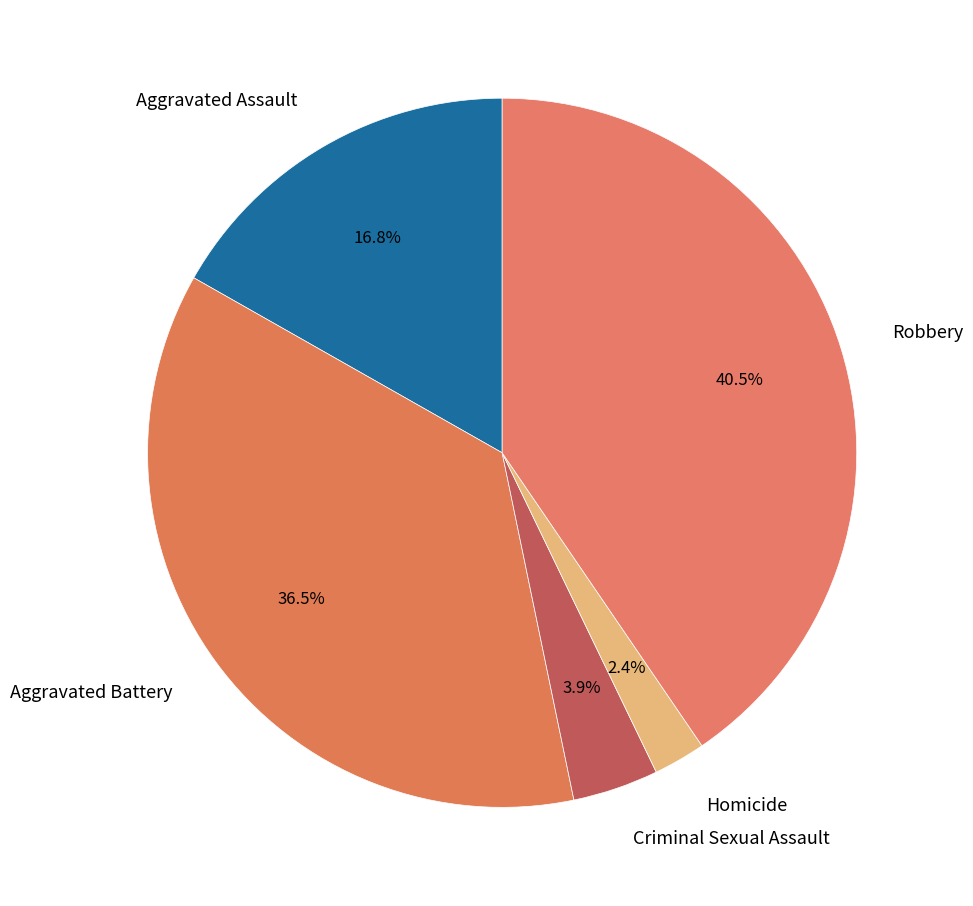

Is it true that Criminal Sexual Assault is 4% of the pie?

True